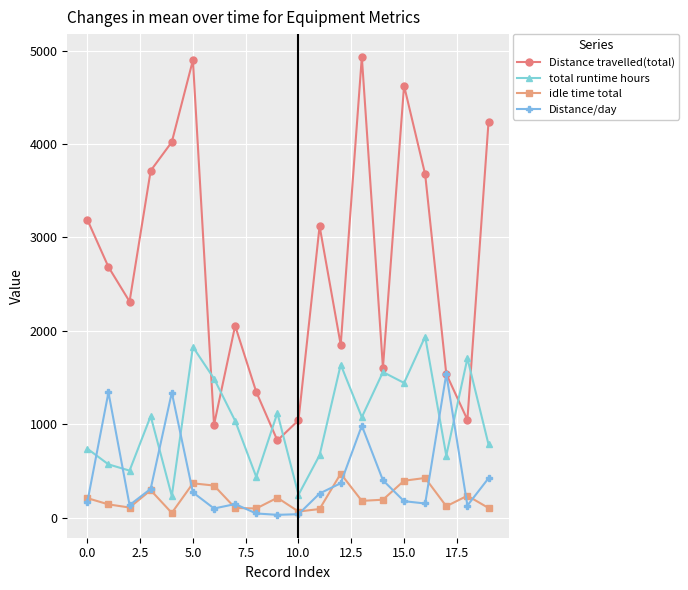

What is the value of the Distance travelled(total) point at the 13th from the left?

1851.1